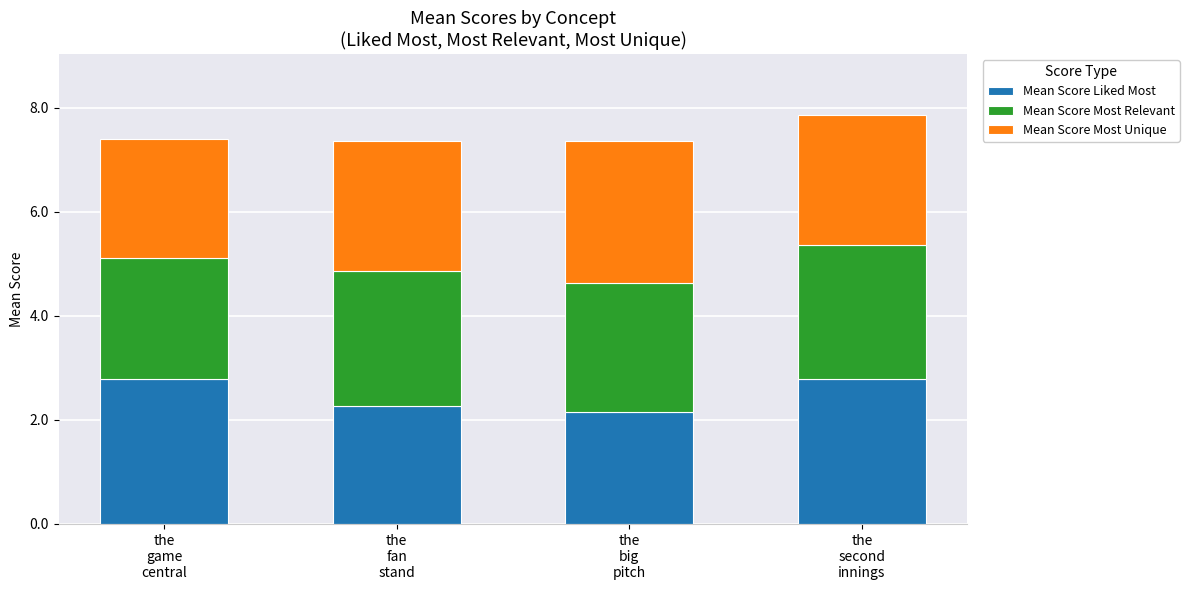

How many Mean Score Liked Most values are between 2 and 3?

4